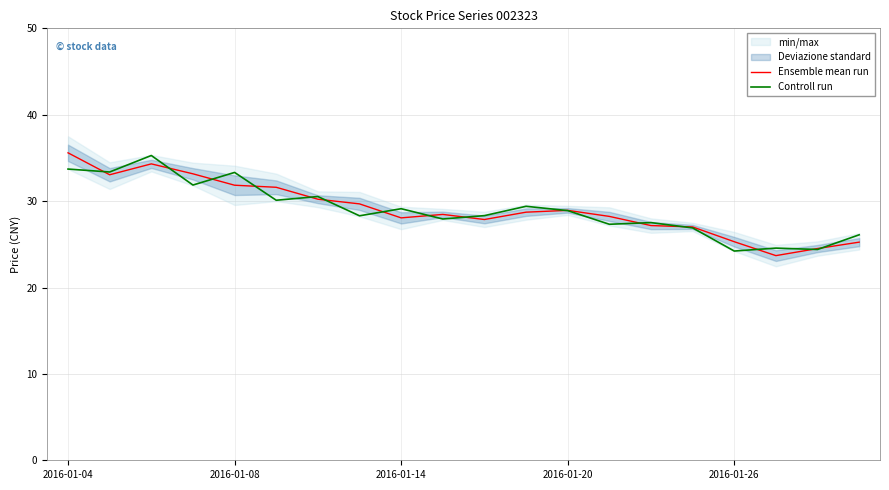

What is the difference between the maximum and minimum values in the Controll run series?

11.1